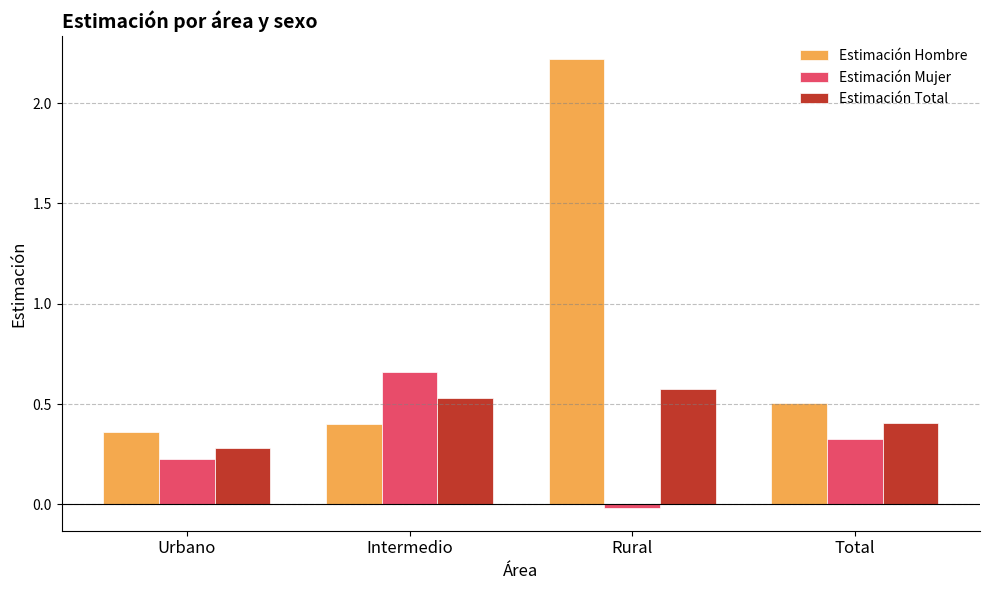

How many Estimación Total values are between 0 and 1?

4